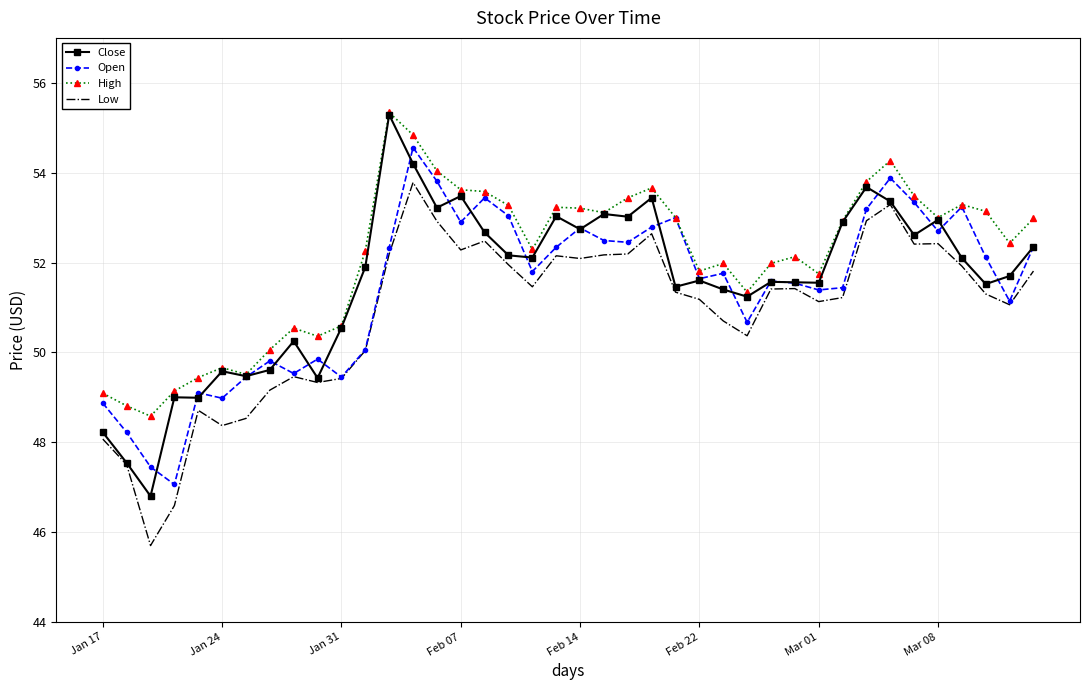

How many values in the Low series exceed 51?

26